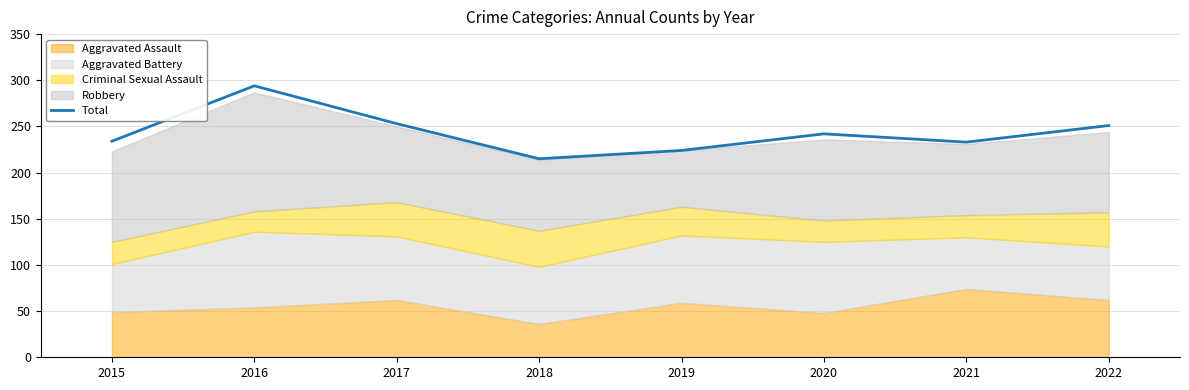

At which label does Total reach its minimum?

2018